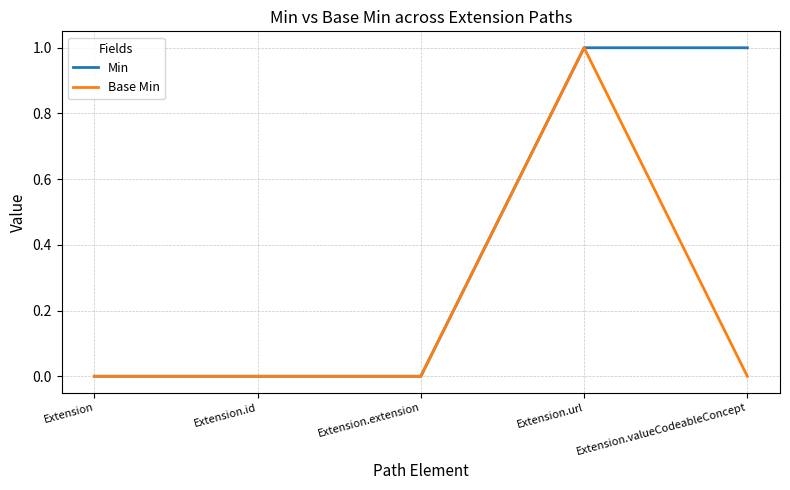

True or false: Min has a value of 1 at Extension.valueCodeableConcept.

True